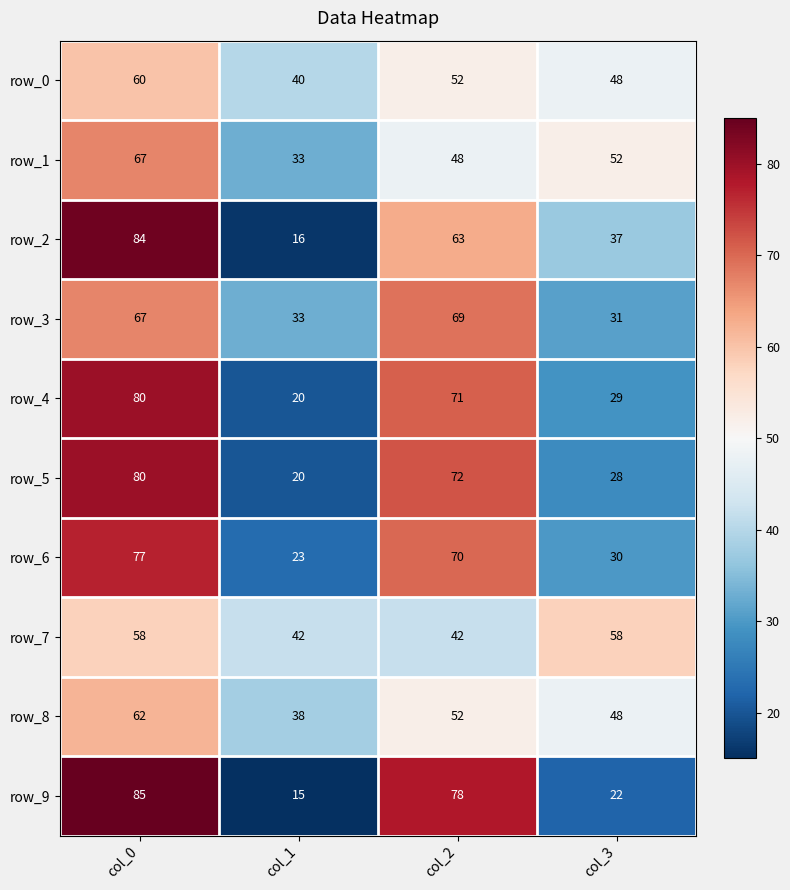

What is the maximum value shown in the chart?

85